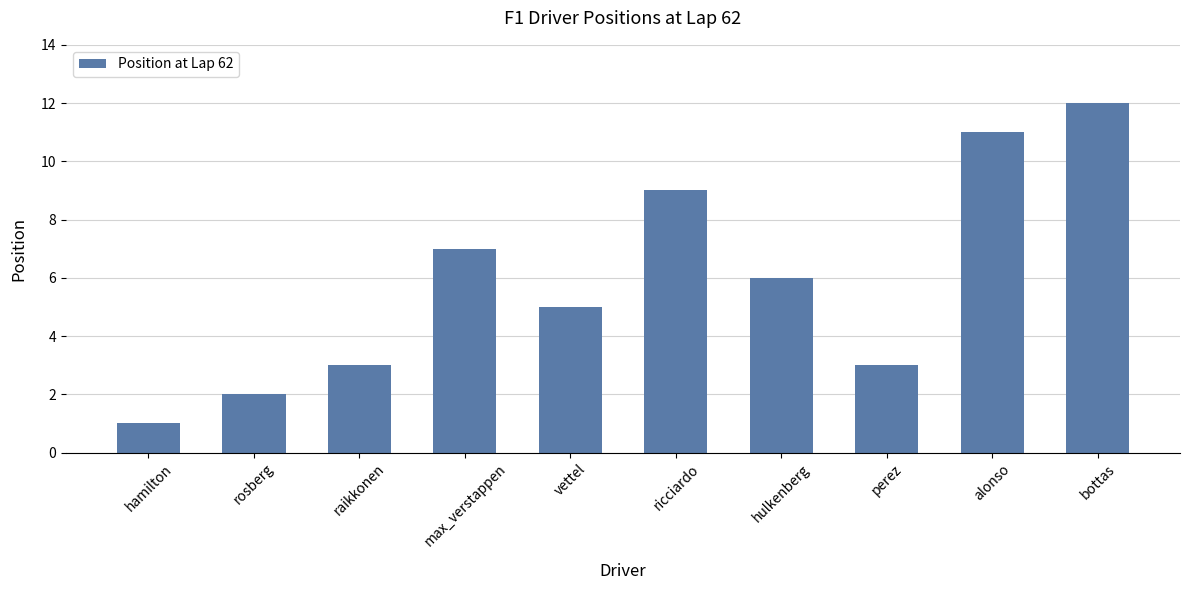

Which category has the lowest value across all series?

hamilton